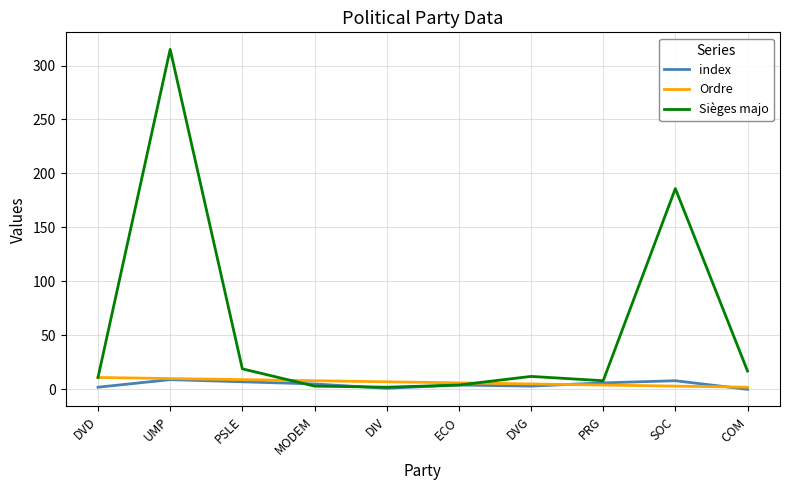

Where does the Ordre series first go above 7?

DVD